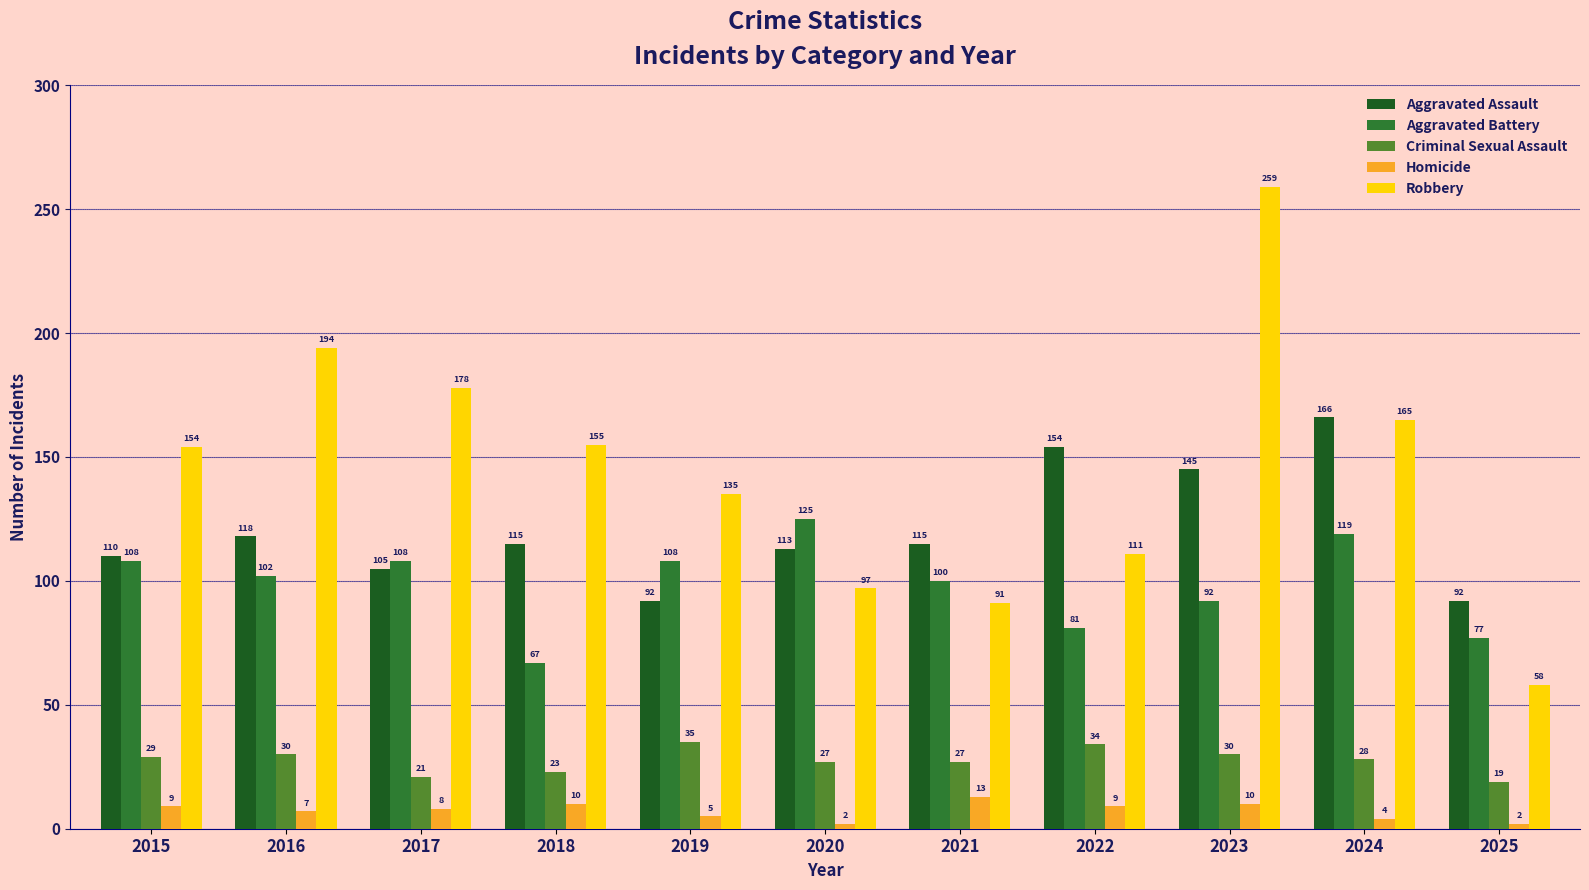

What is the average value of the Aggravated Assault series?

120